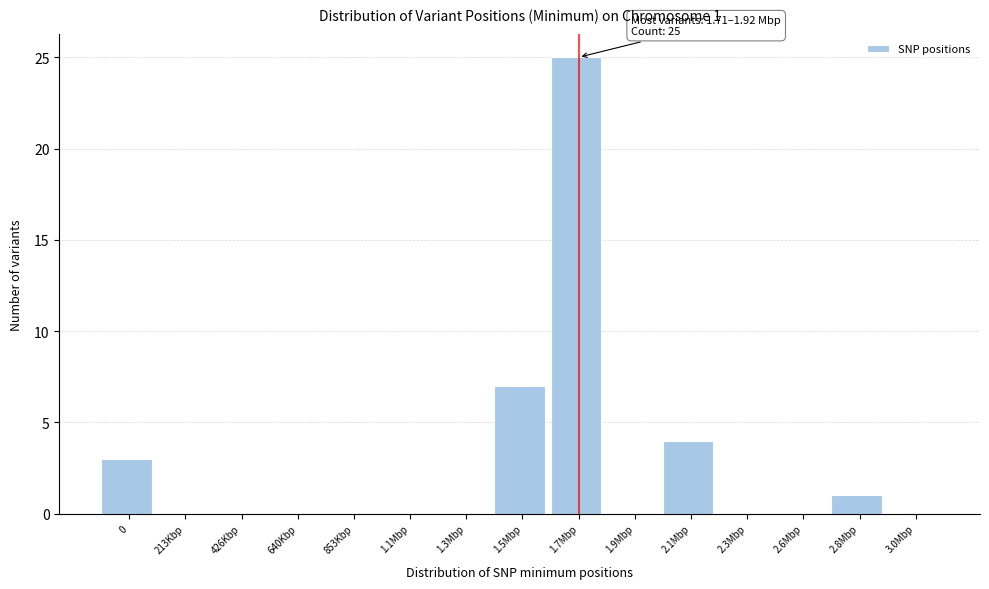

Reading right to left, extract all data points from this chart.

3.0Mbp=0	2.8Mbp=1	2.6Mbp=0	2.3Mbp=0	2.1Mbp=4	1.9Mbp=0	1.7Mbp=25	1.5Mbp=7	1.3Mbp=0	1.1Mbp=0	853Kbp=0	640Kbp=0	426Kbp=0	213Kbp=0	0=3